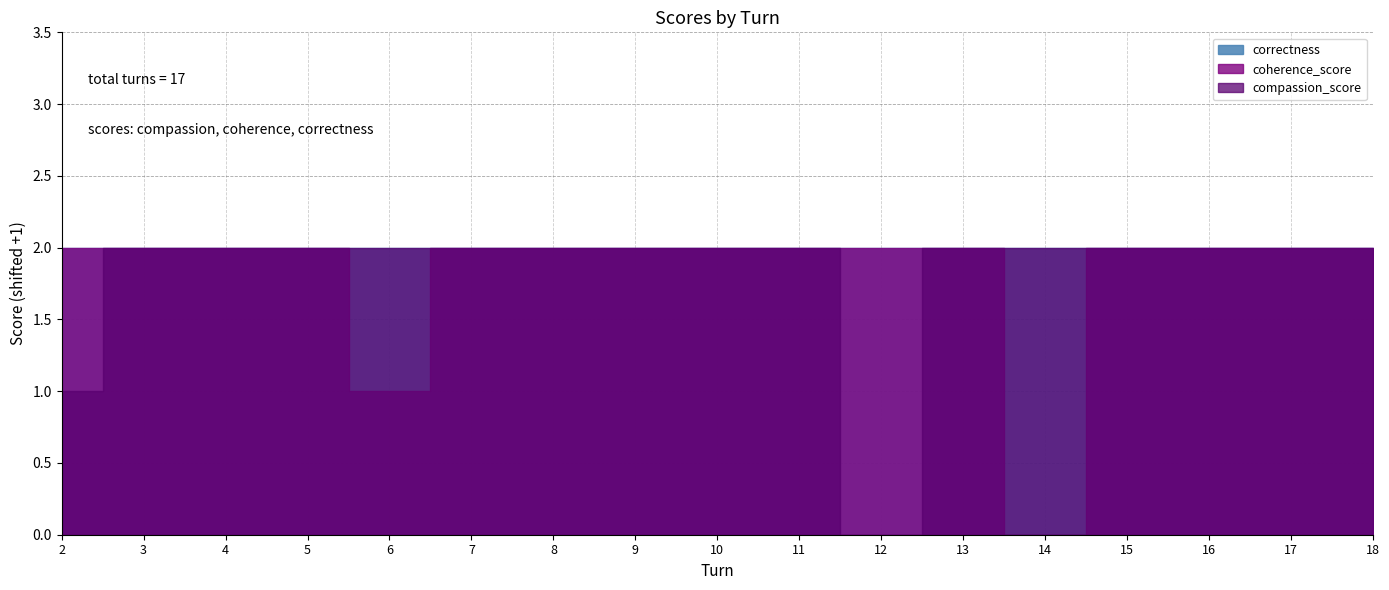

What is the maximum value for correctness?

1